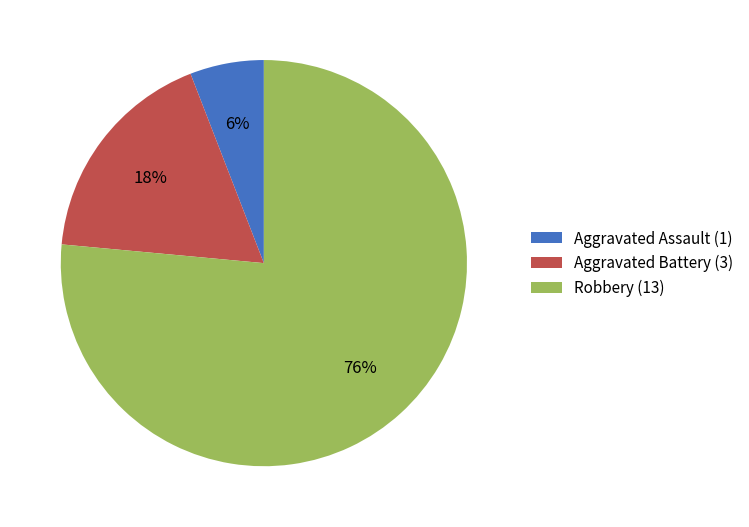

Which has a higher value, Aggravated Battery or Aggravated Assault?

Aggravated Battery